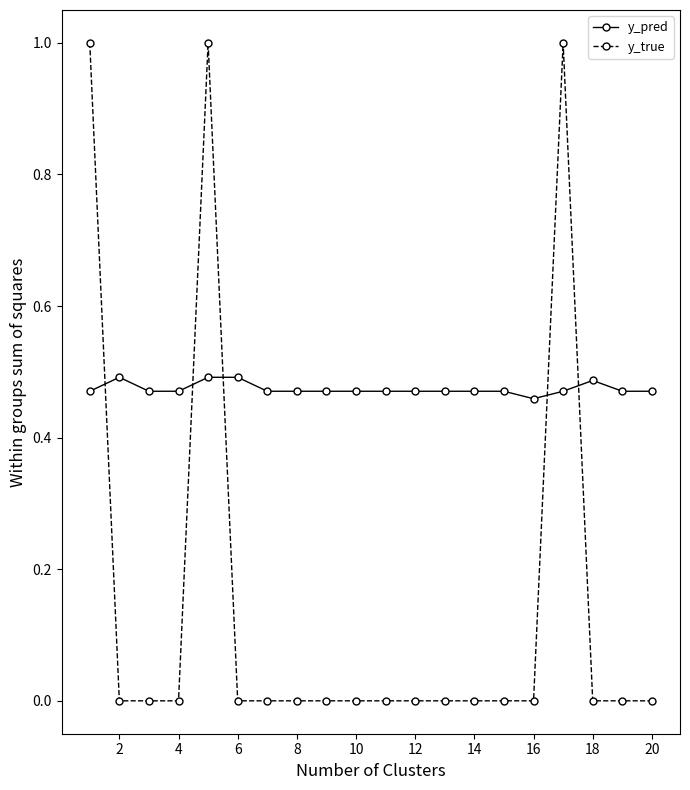

Which series has the largest total across all categories?

y_pred